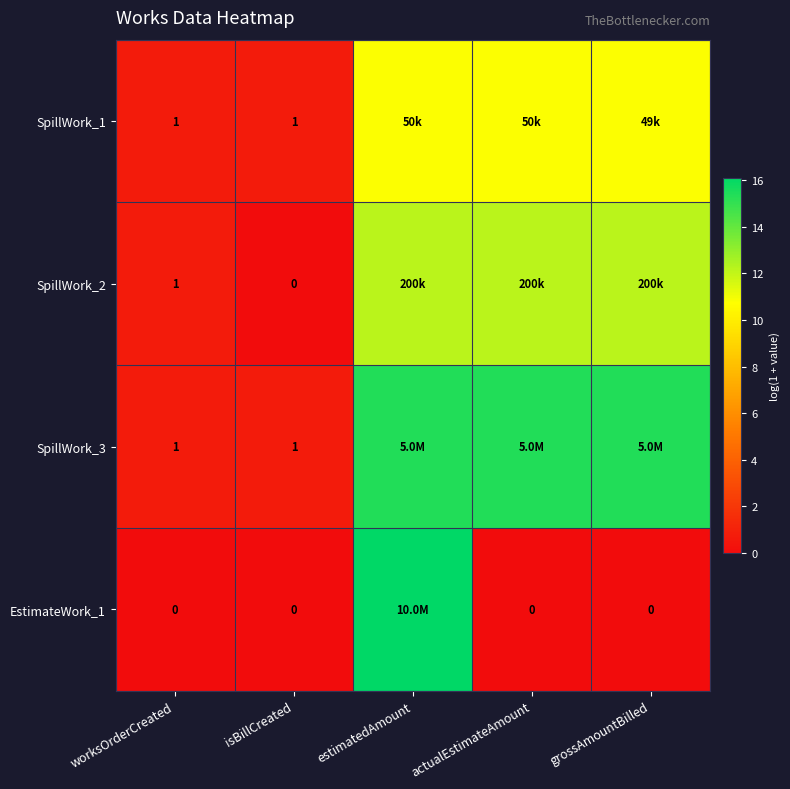

Is the value of EstimateWork_1 at isBillCreated greater than the value of SpillWork_1 at isBillCreated?

No